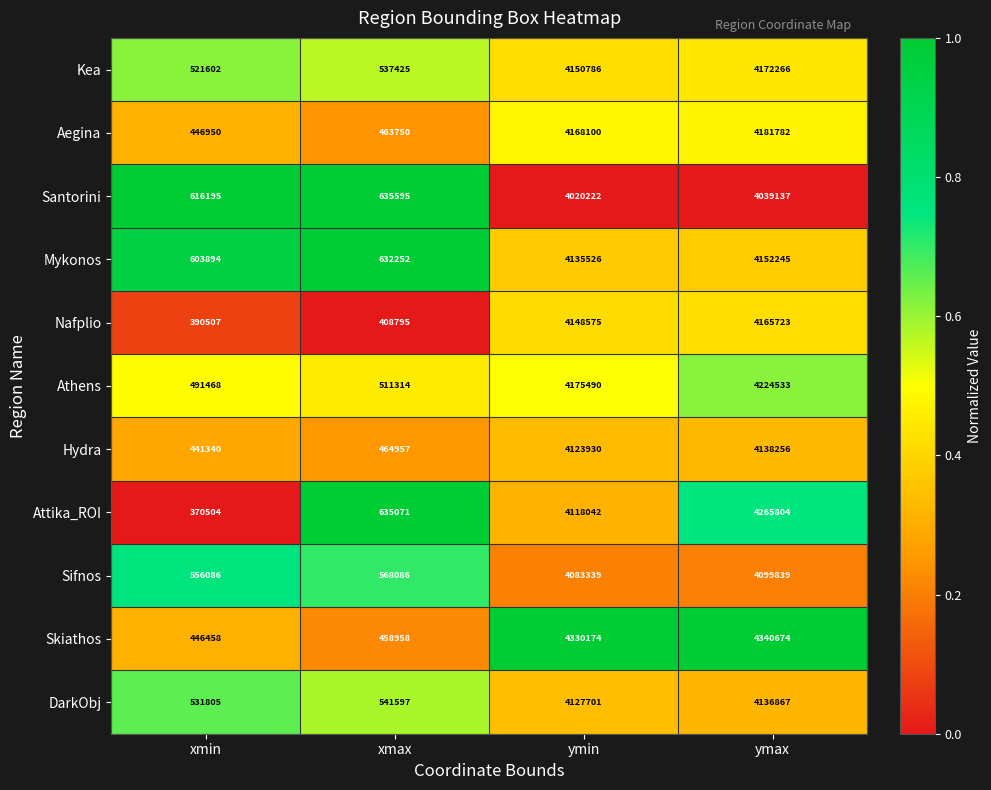

What is the total value across all series at ymax?

45917126